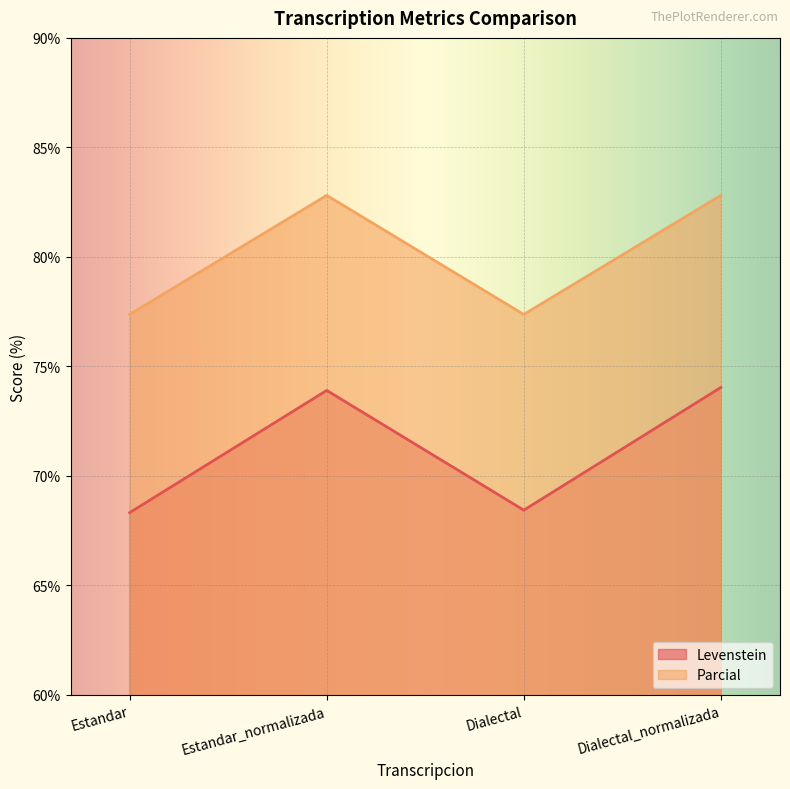

True or false: Parcial has more than 0 interior local peaks.

True